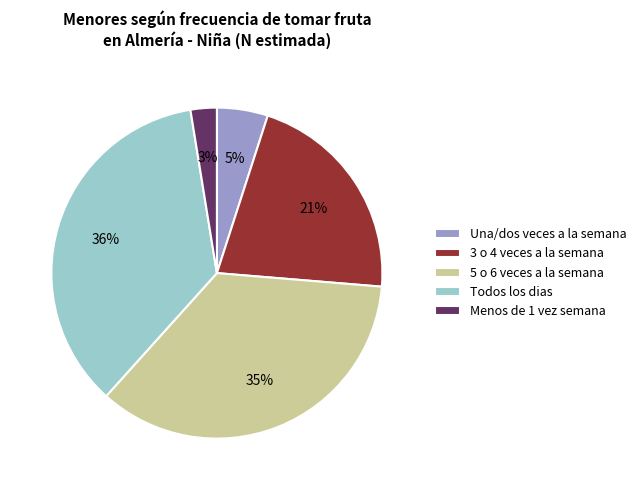

To the nearest percent, what percentage of the pie is 3 o 4 veces a la semana?

21%